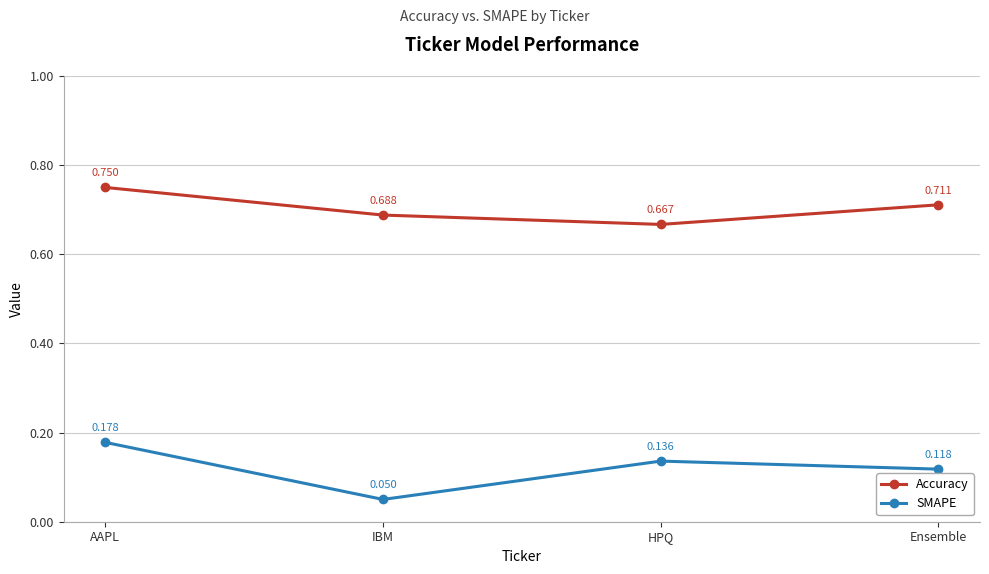

Which series has the largest range (max minus min)?

SMAPE